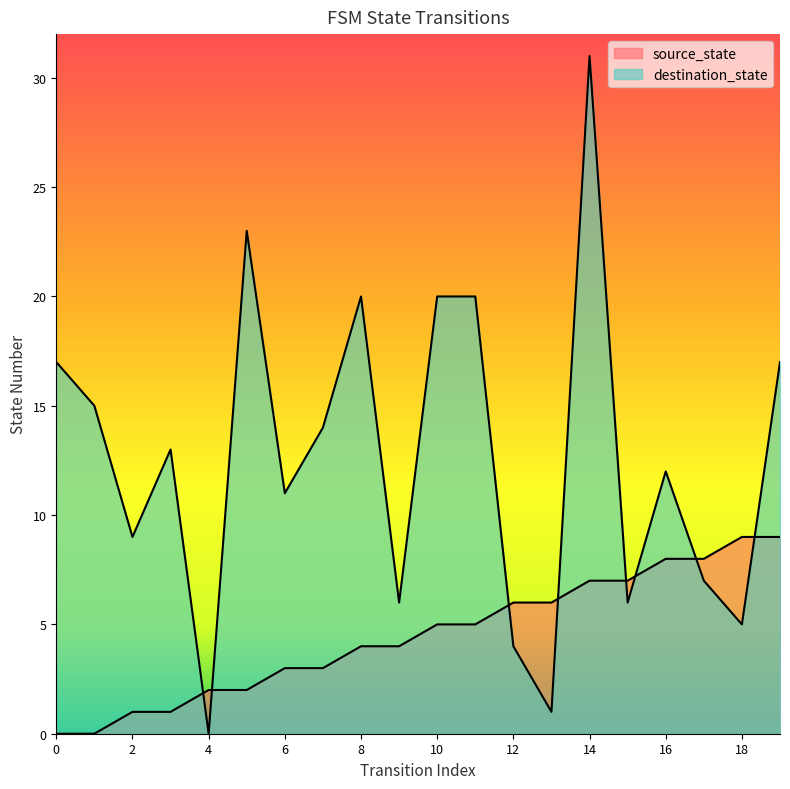

What is the maximum value for destination_state?

31